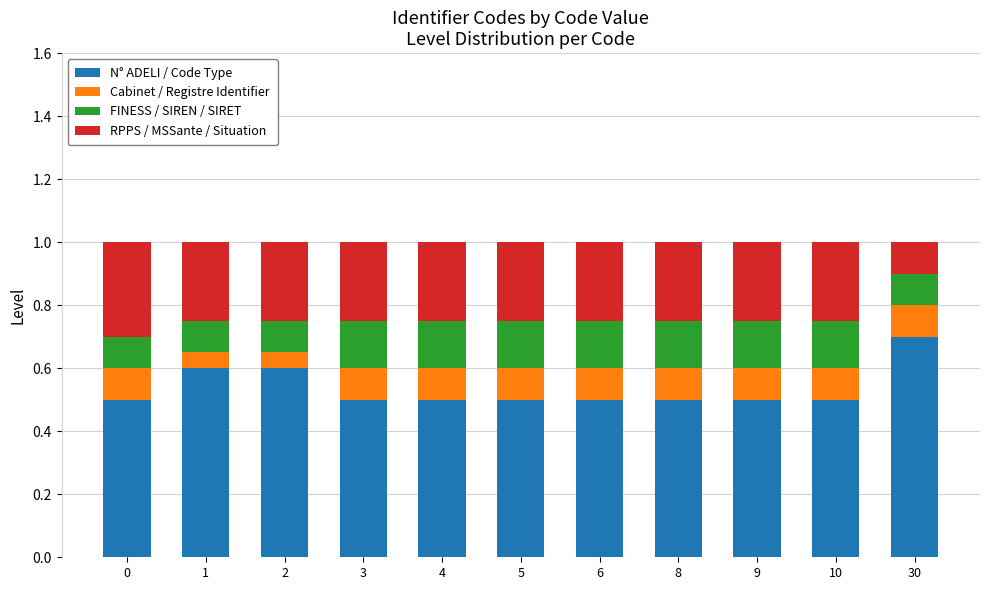

What is the total value across all series at 8?

1.0